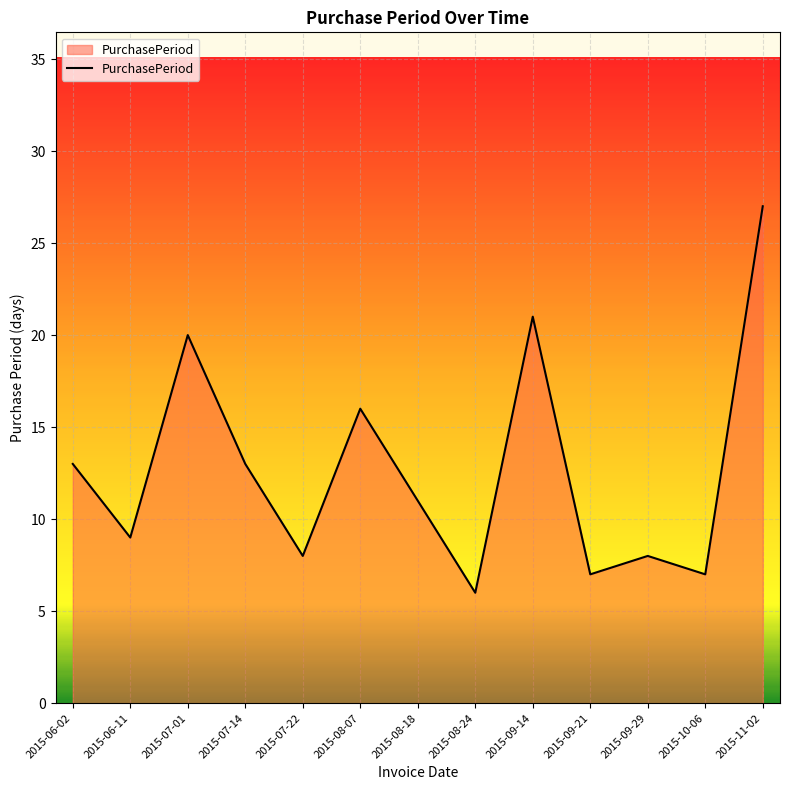

What is the sum of all values?

166